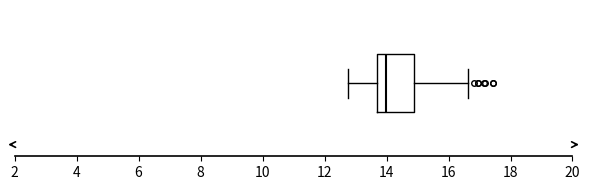

Read this box plot against the x-axis: the position of the median line, the range covered by the box, and the ends of both whiskers. The values are not printed on the chart, so give them approximately, as read against the axis.

median 14.0, box 13.6 to 14.8, whiskers 12.8 to 16.6